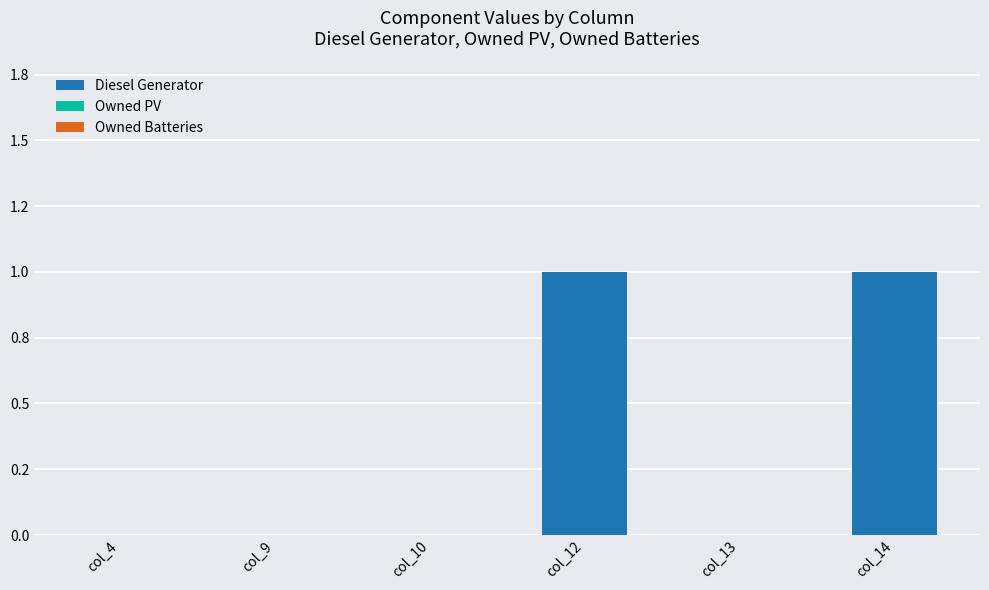

Are the bars horizontal?

No